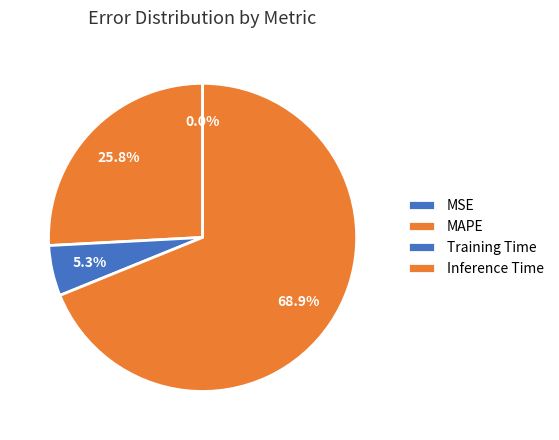

To the nearest percent, what portion does Training Time represent?

5%